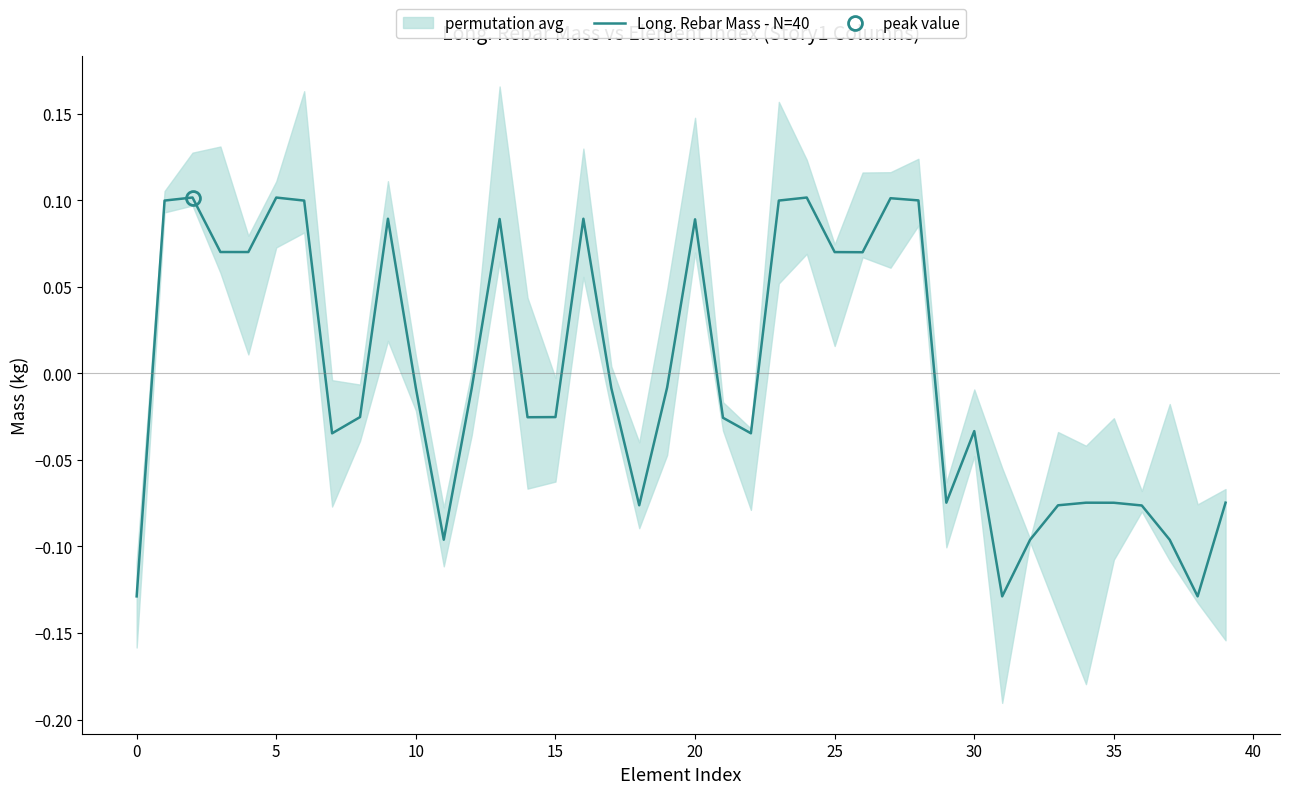

The Long. Rebar Mass - N=40 series shows 0.1 at 5. True or false?

True